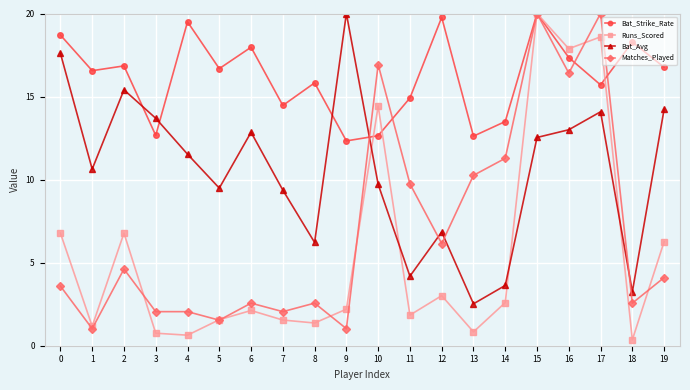

How many times do Runs_Scored and Bat_Avg cross each other?

4